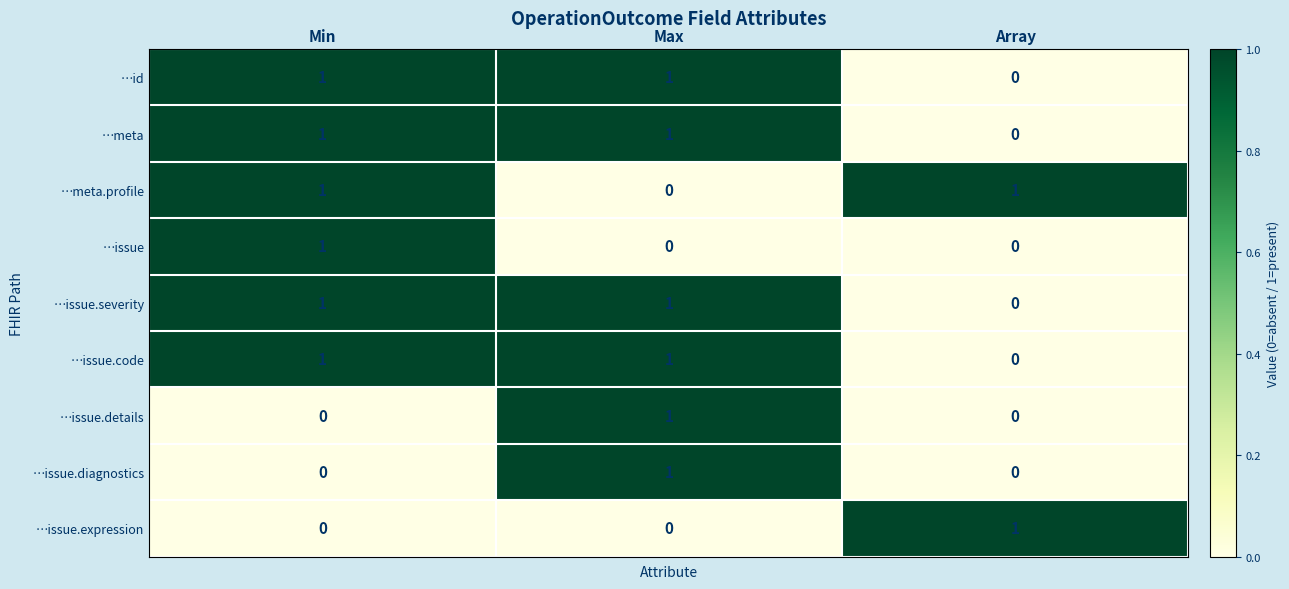

At how many categories does at least one series exceed 0?

3